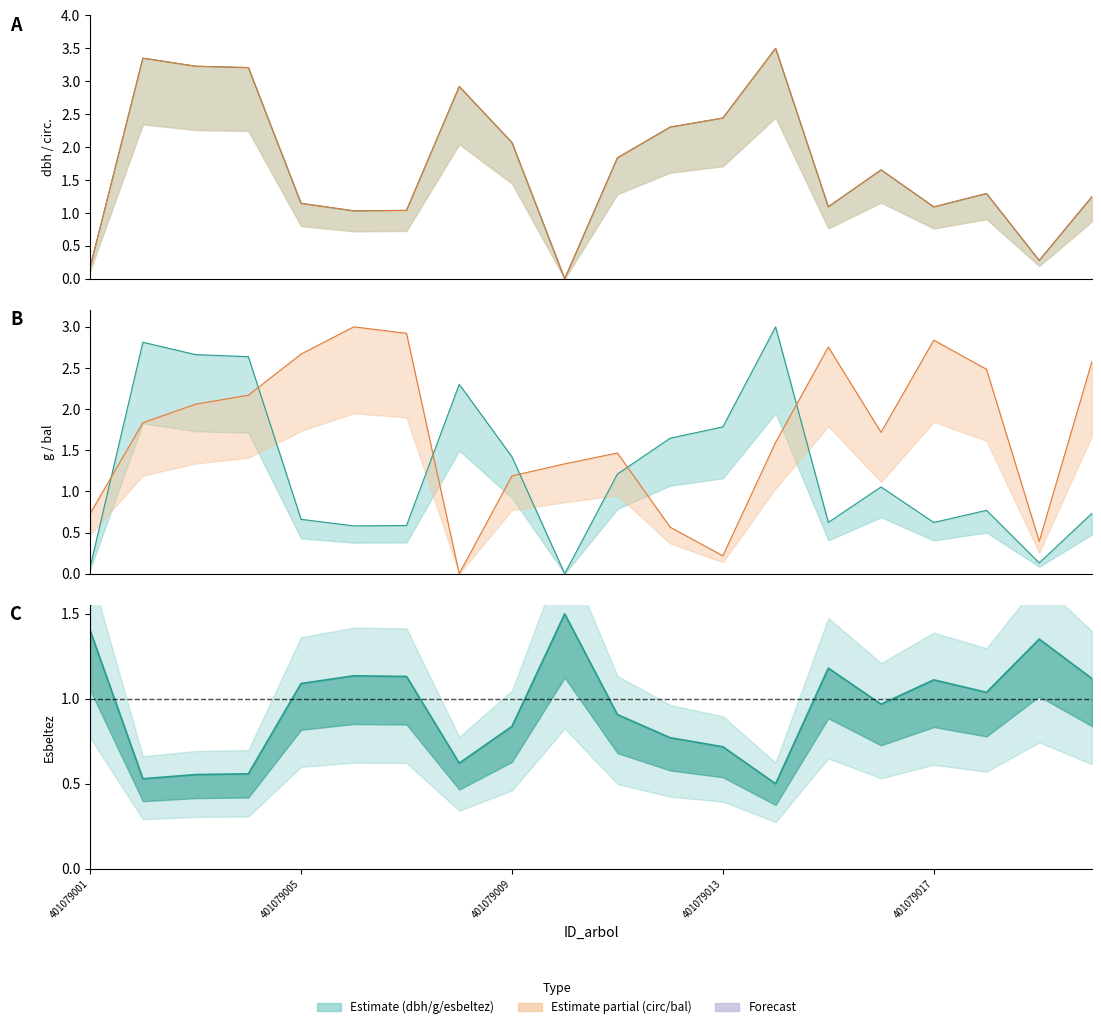

Between 401079001 and 401079018, which series saw the biggest shift?

bal